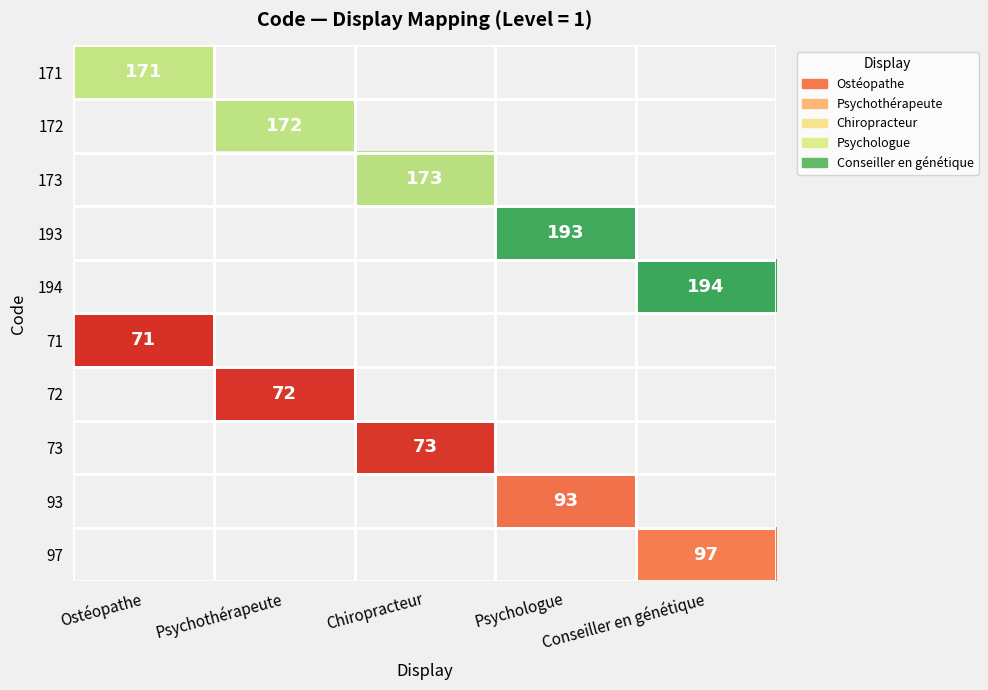

Is it true that 72 equals 126 at Psychothérapeute?

False